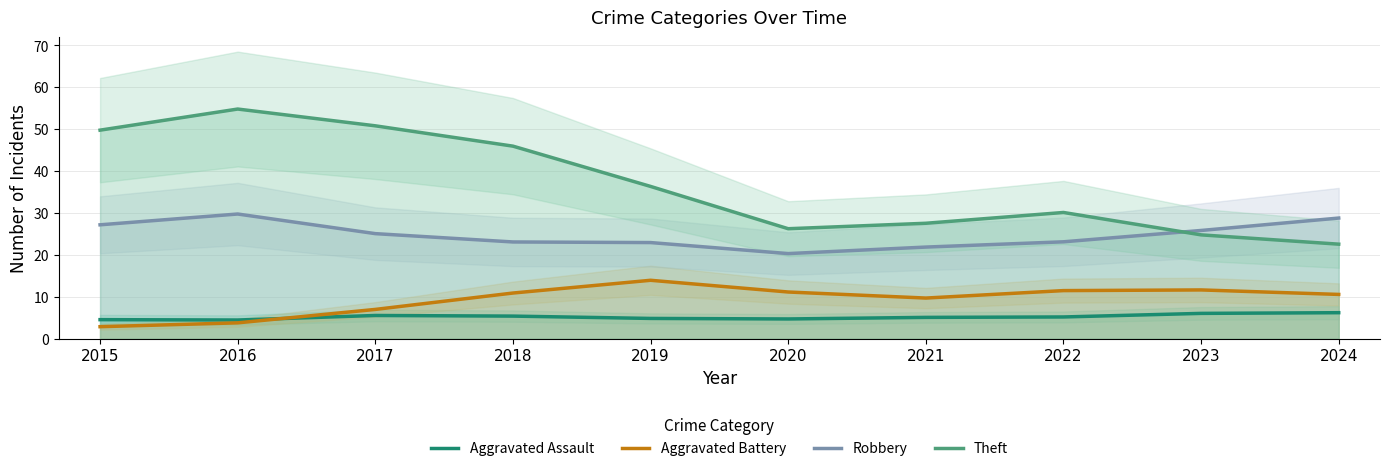

Read the Theft value at 2015.

49.8